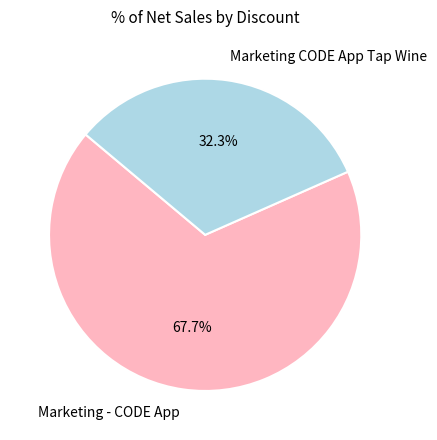

What is the ratio of the value at Marketing CODE App Tap Wine to the value at Marketing - CODE App?

0.5